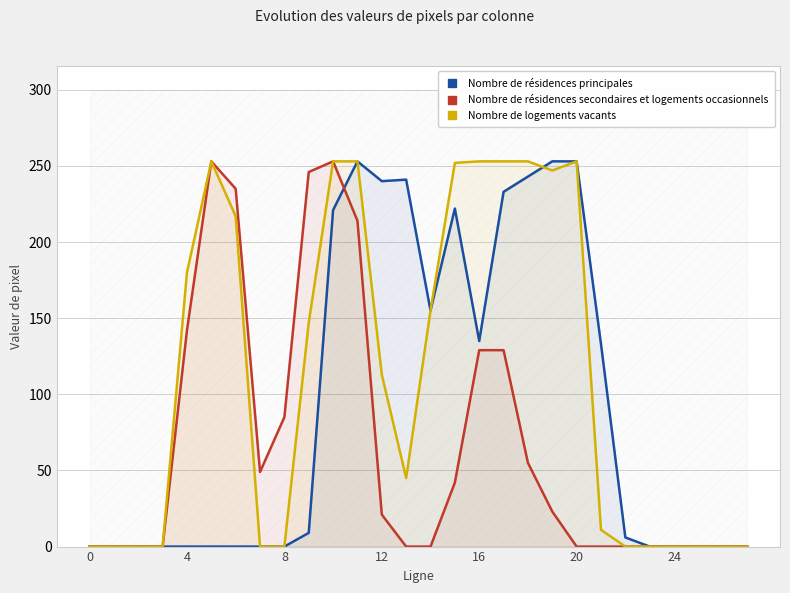

What is the difference between the second highest and second lowest values in the Nombre de résidences principales series?

253